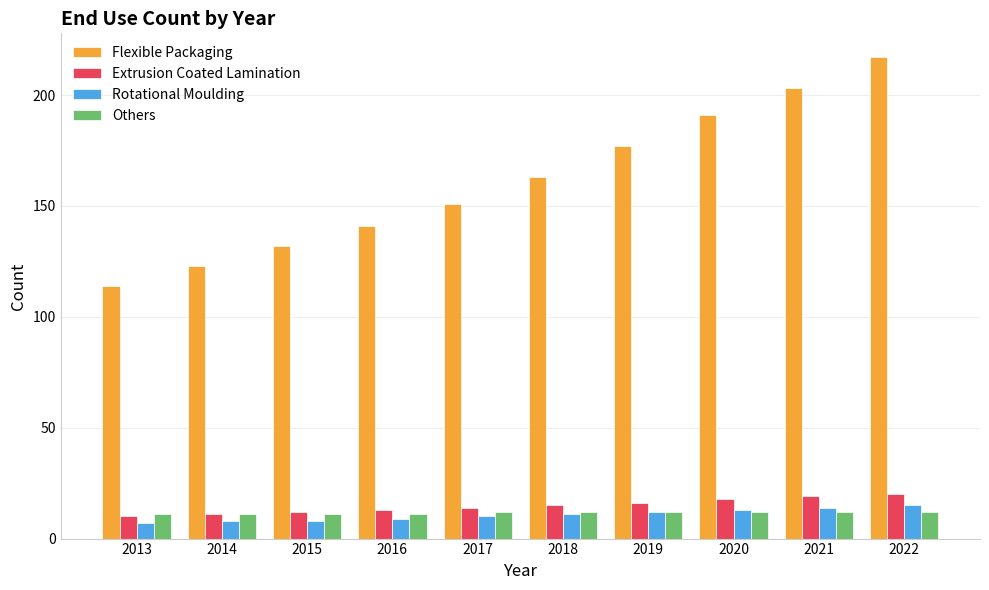

What is the sum of the Others values at 2014 and 2015?

22